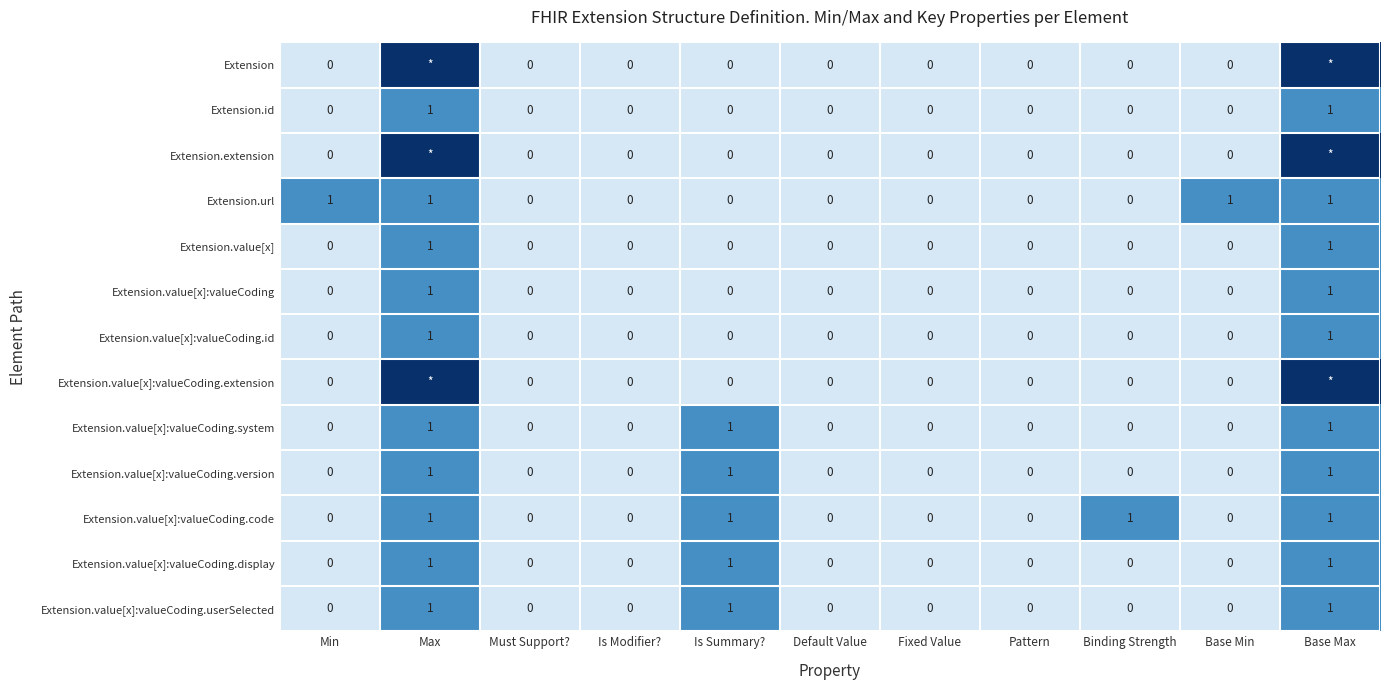

True or false: Extension.value[x]:valueCoding.id has a value of 0 at Fixed Value.

True